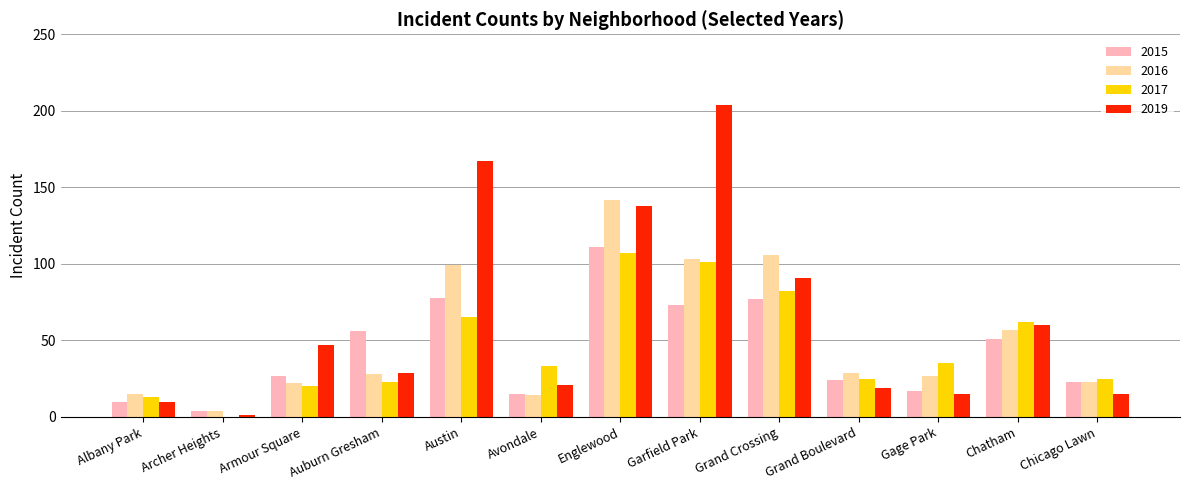

Is the value of 2015 at Auburn Gresham greater than the value of 2016 at Grand Boulevard?

Yes